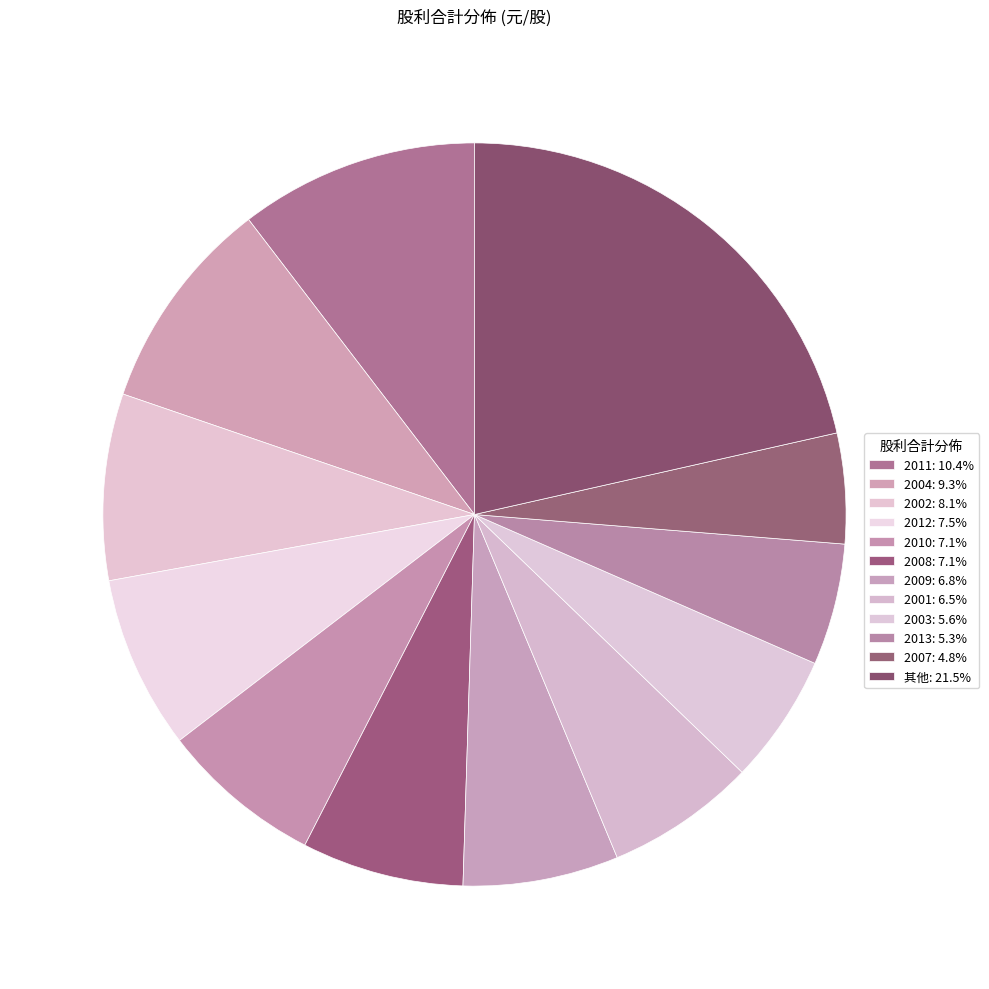

How many slices are in this pie chart?

12